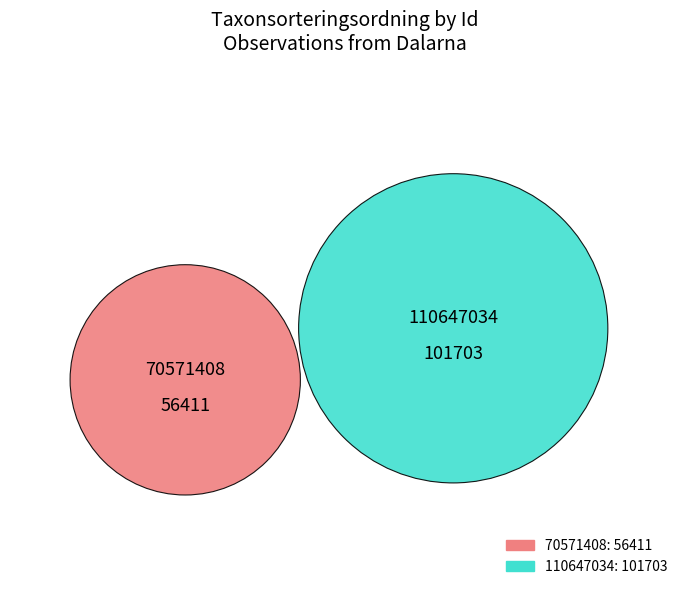

Approximately how many times larger is the value at 70571408 compared to 110647034?

0.6